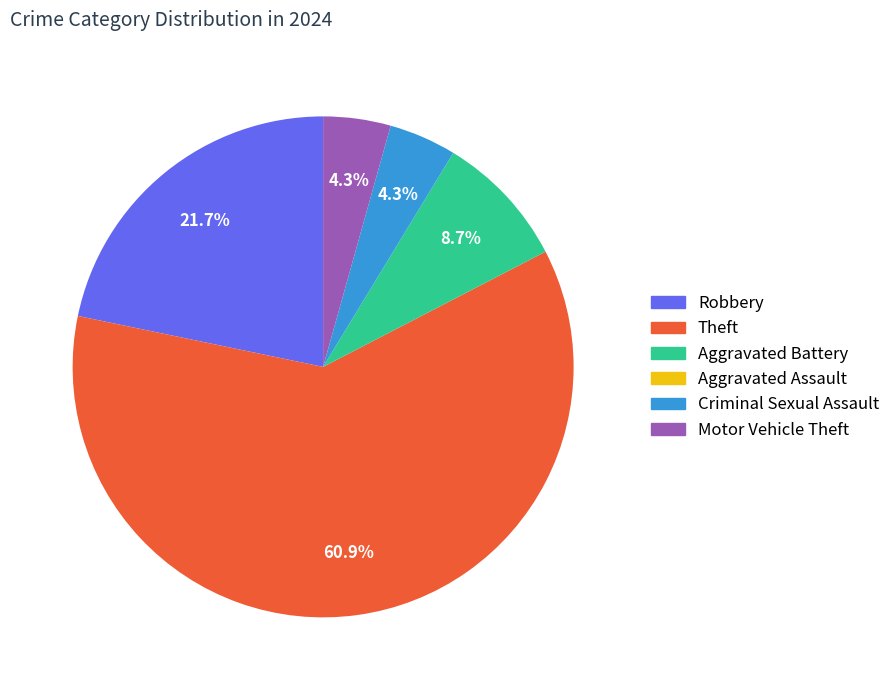

Which category has the biggest portion of the pie?

Theft